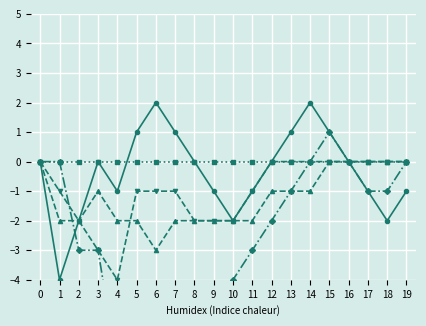

True or false: NW has more than 1 points higher than both neighbors.

False